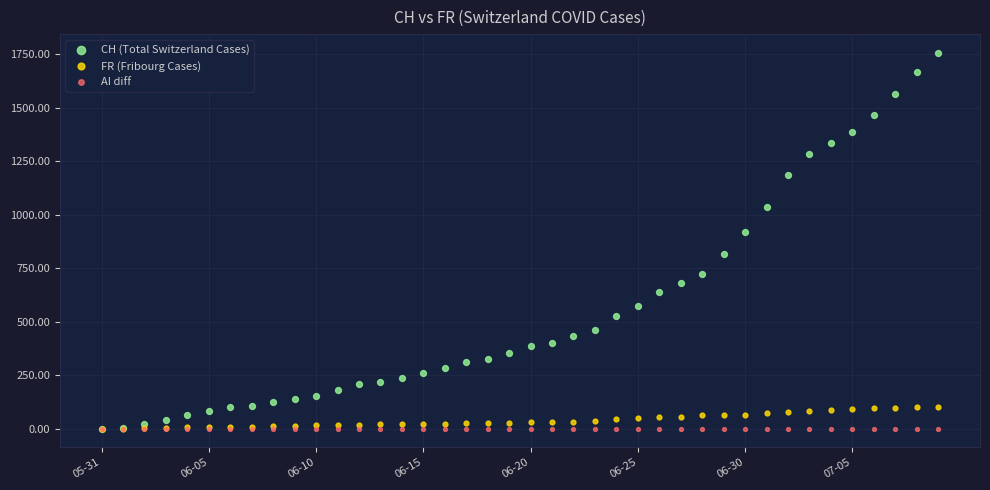

In the CH (Total Switzerland Cases) series, what Y value is closest to 878?

919